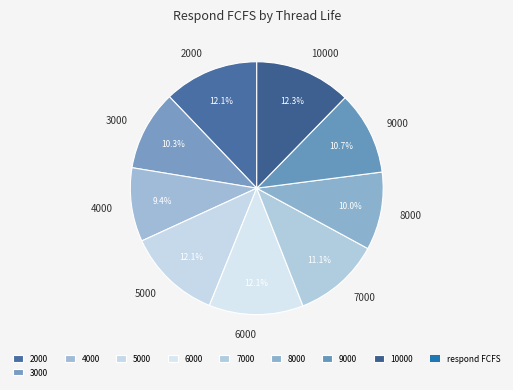

Is it true that 4000 is 16% of the pie?

False